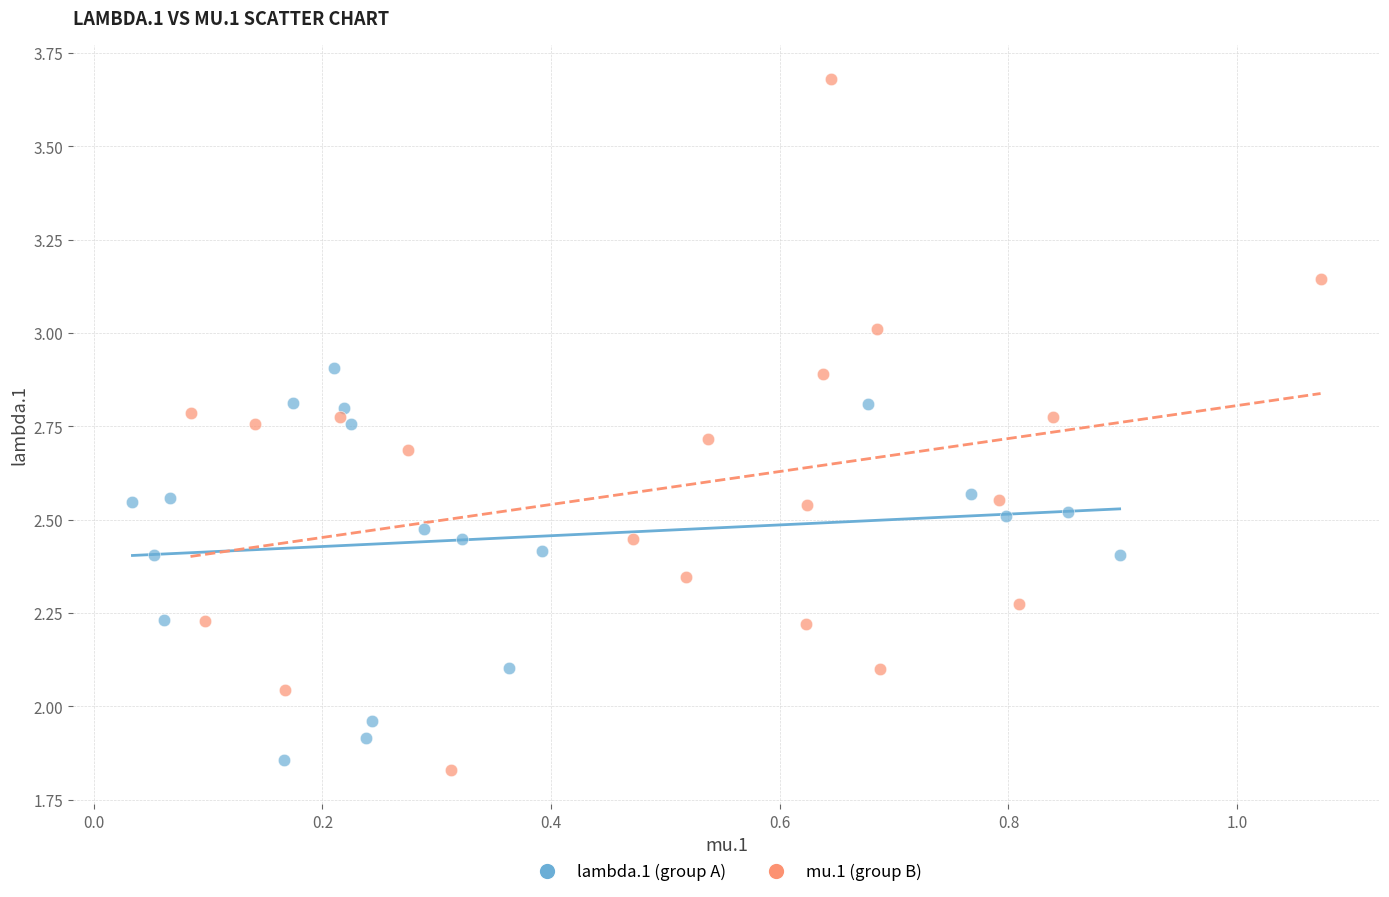

What are all the series names shown in the legend?

lambda.1 (group A), mu.1 (group B)